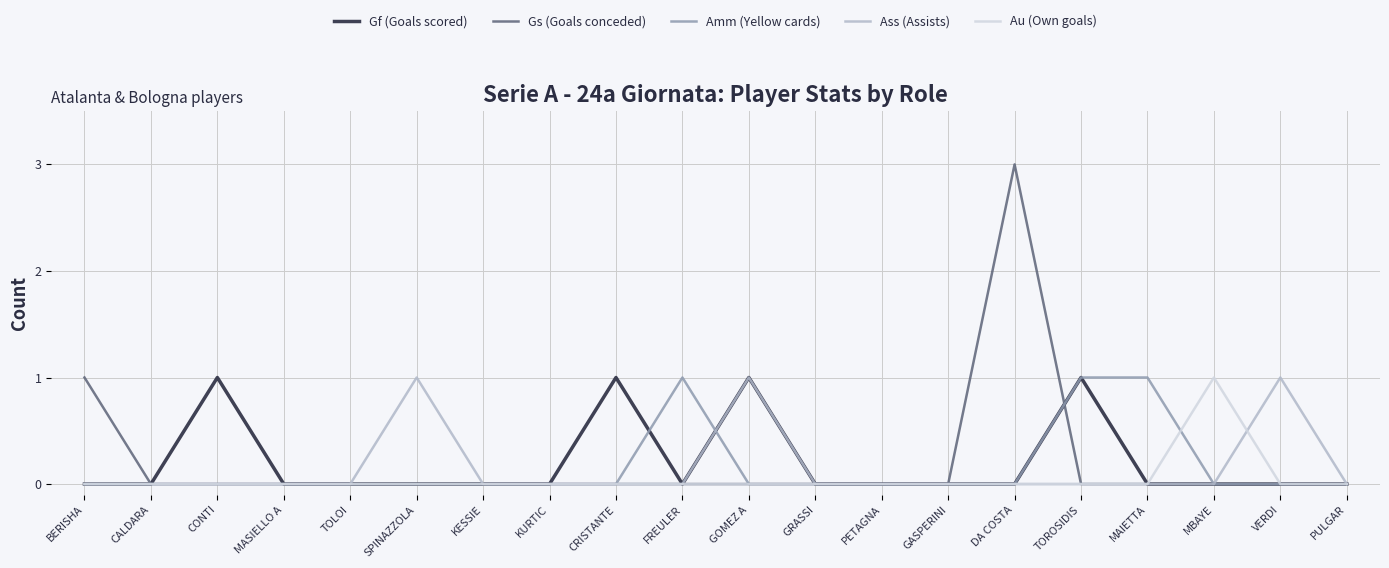

Which series has the widest spread of values?

Gs (Goals conceded)